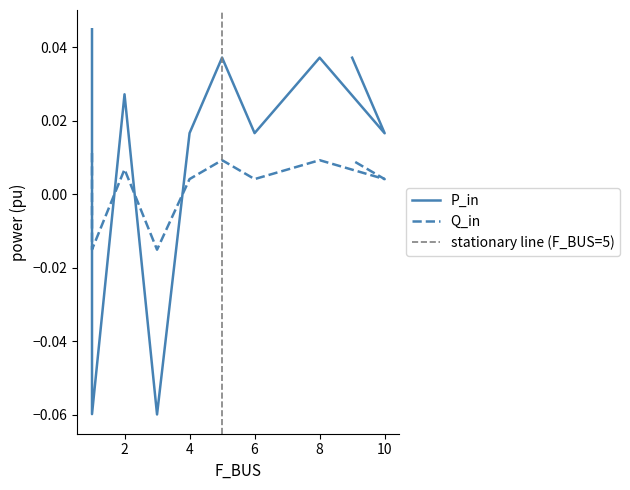

Where is Q_in nearest to the value 0?

10